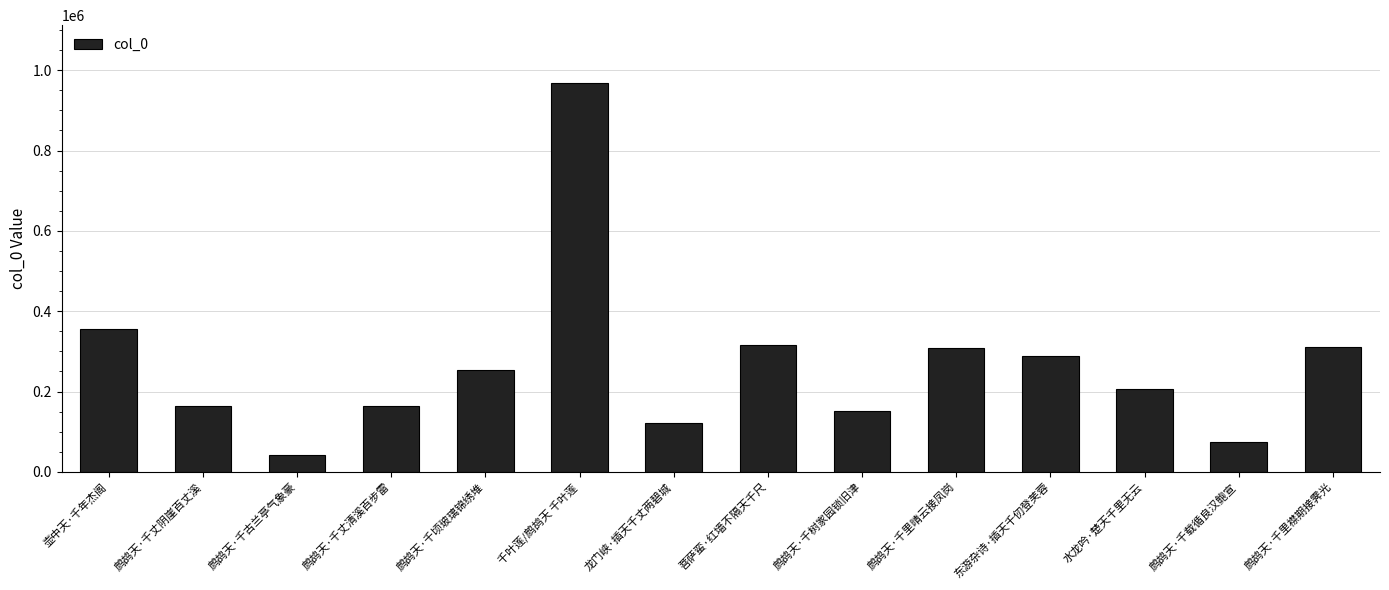

What is the sum of all values?

3724745